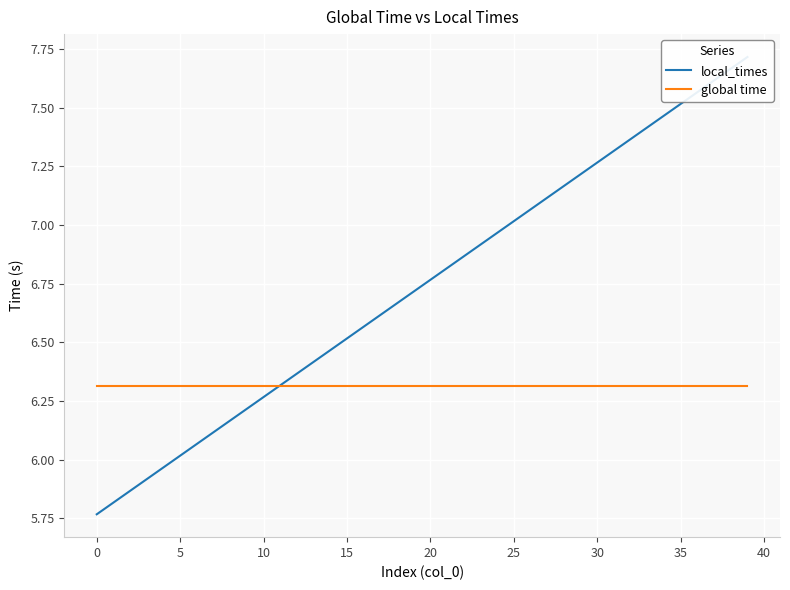

Read the global time value at 20.

6.3